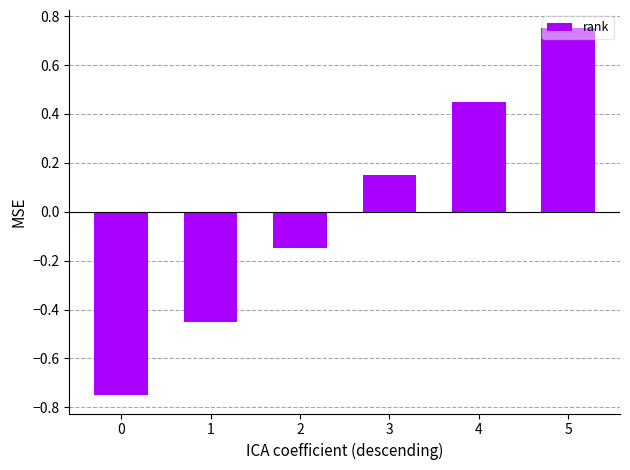

The value at 4 is 0.2. True or false?

False